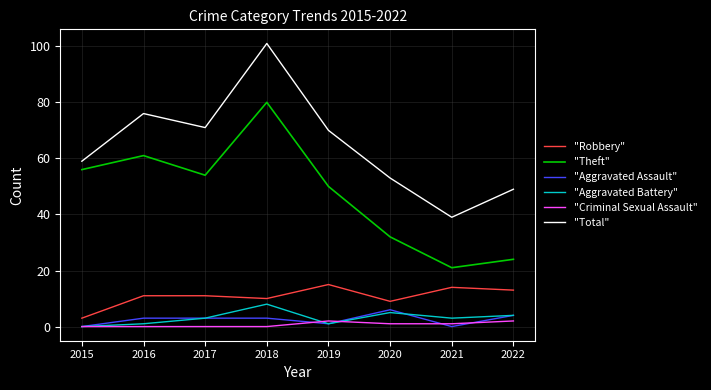

Reading right to left, list all the values displayed in this chart.

"Robbery": 13	14	9	15	10	11	11	3
"Theft": 24	21	32	50	80	54	61	56
"Aggravated Assault": 4	0	6	1	3	3	3	0
"Aggravated Battery": 4	3	5	1	8	3	1	0
"Criminal Sexual Assault": 2	1	1	2	0	0	0	0
"Total": 49	39	53	70	101	71	76	59